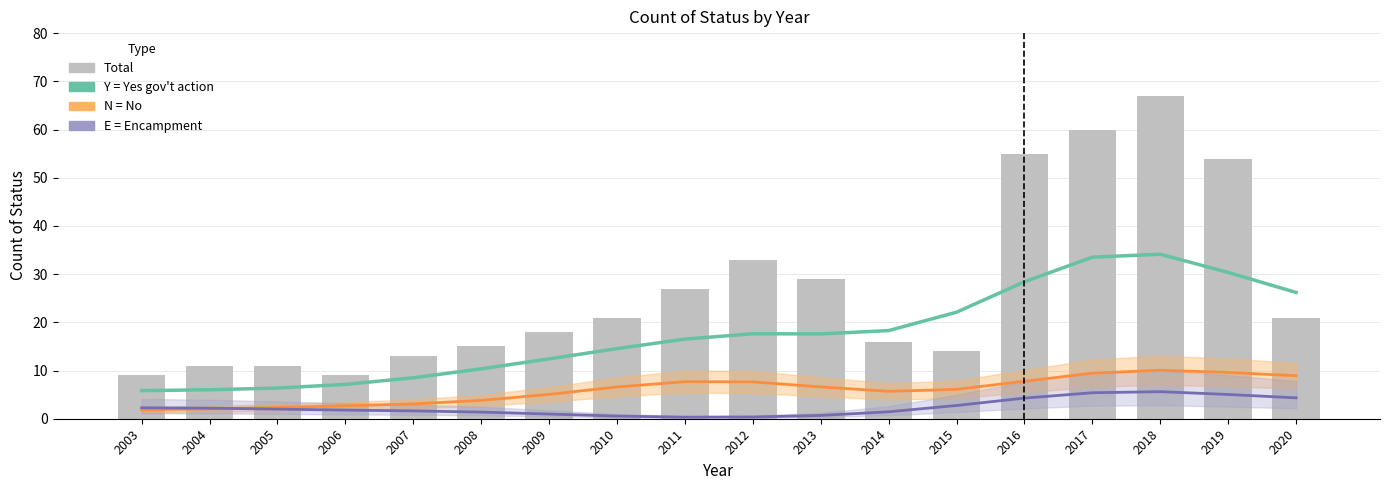

What is the maximum value shown in the chart?

67.0